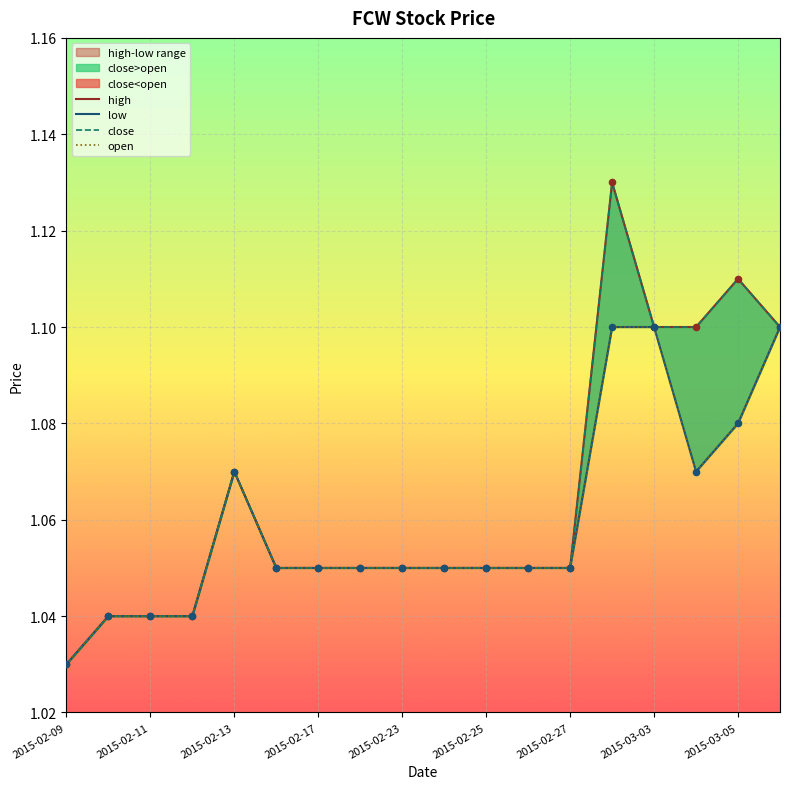

What are all the series names shown in the legend?

high, close, low, open